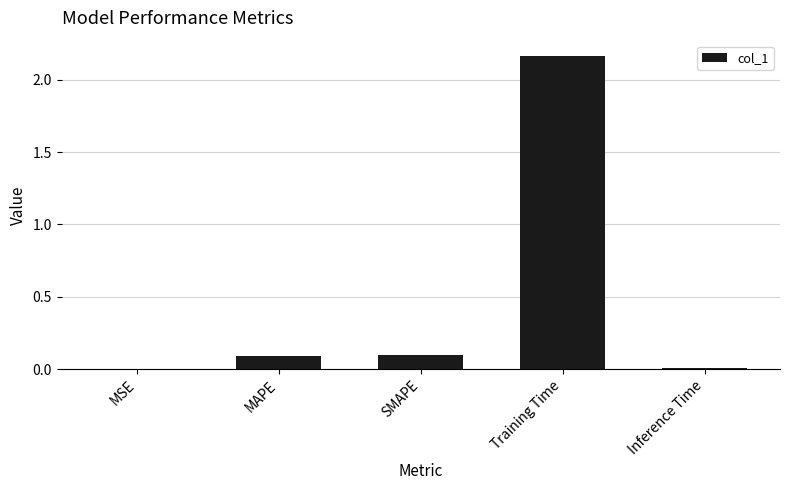

What is the sum of all values?

2.4